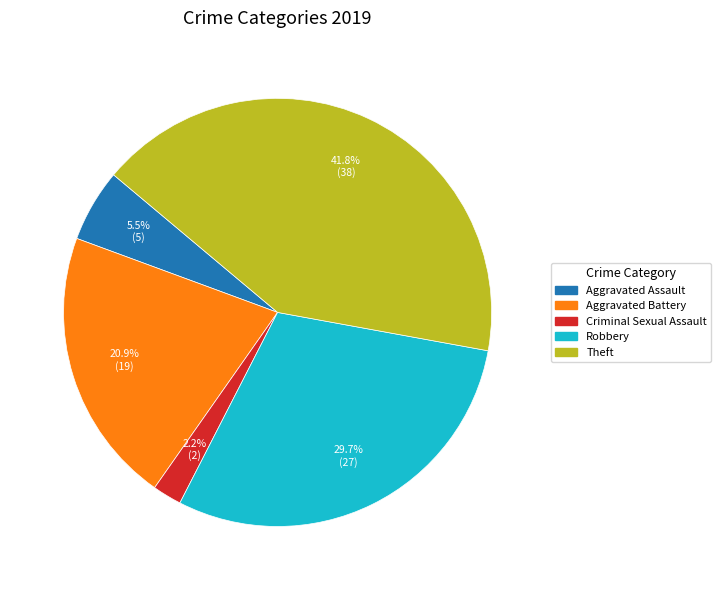

Is there any slice that represents more than half of the pie?

No